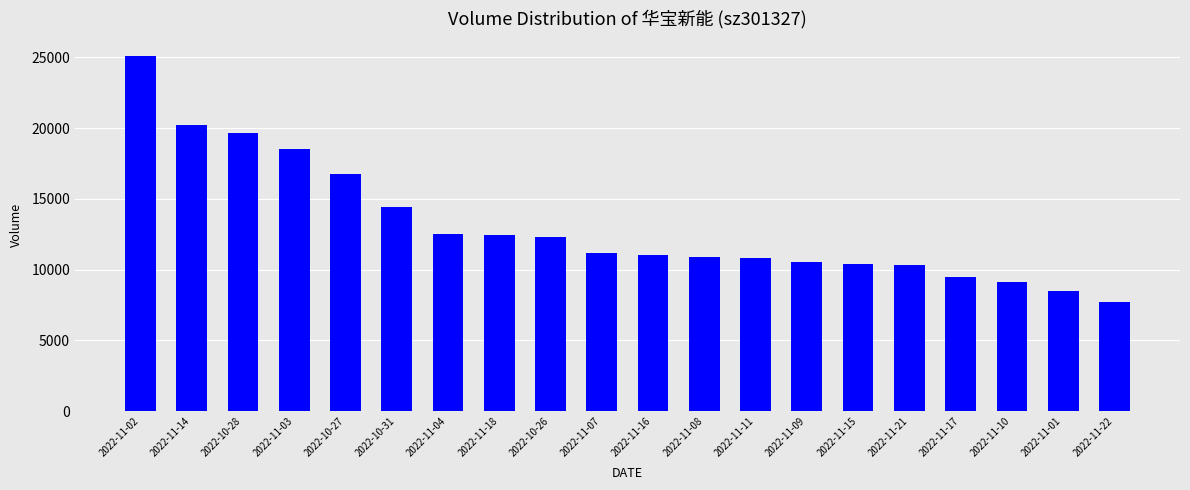

What is the sum of the values at 2022-11-08 and 2022-11-04?

23409